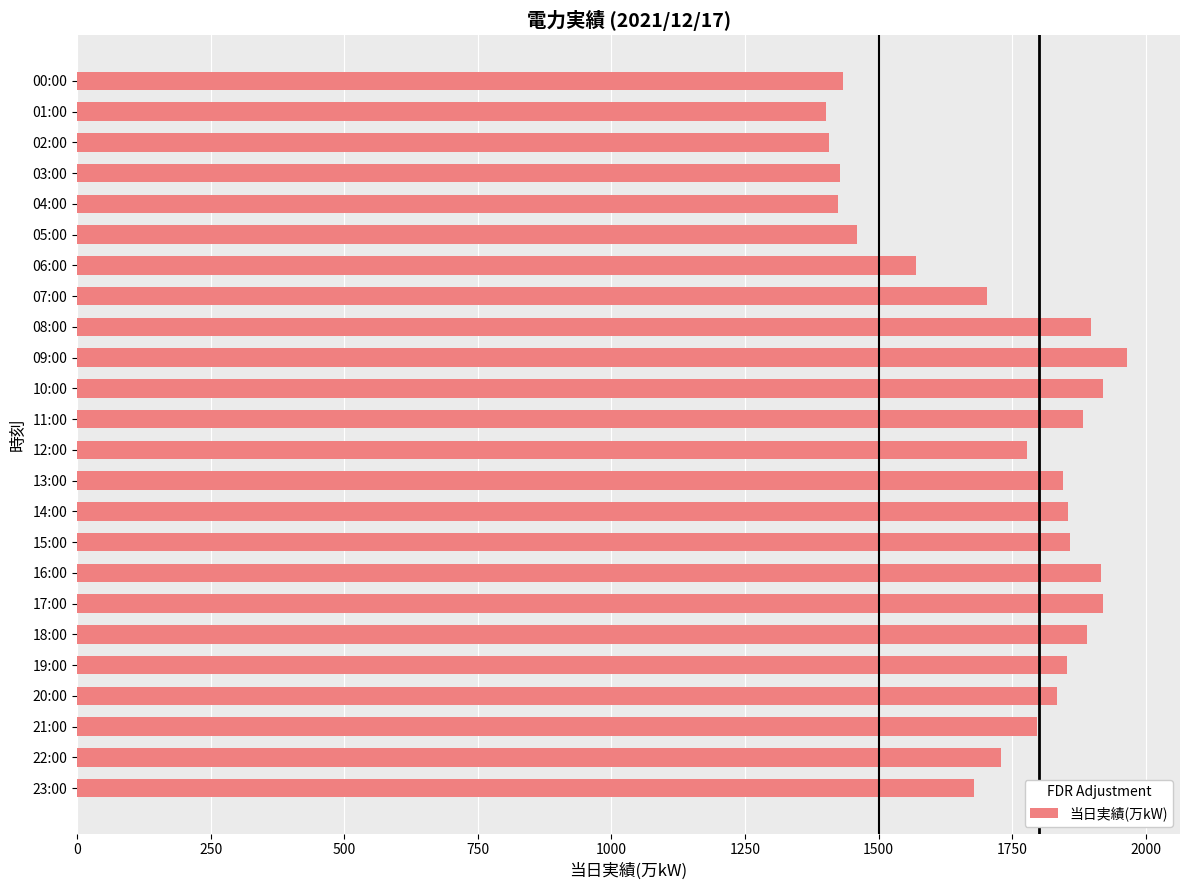

Between 09:00 and 20:00, which is larger?

09:00